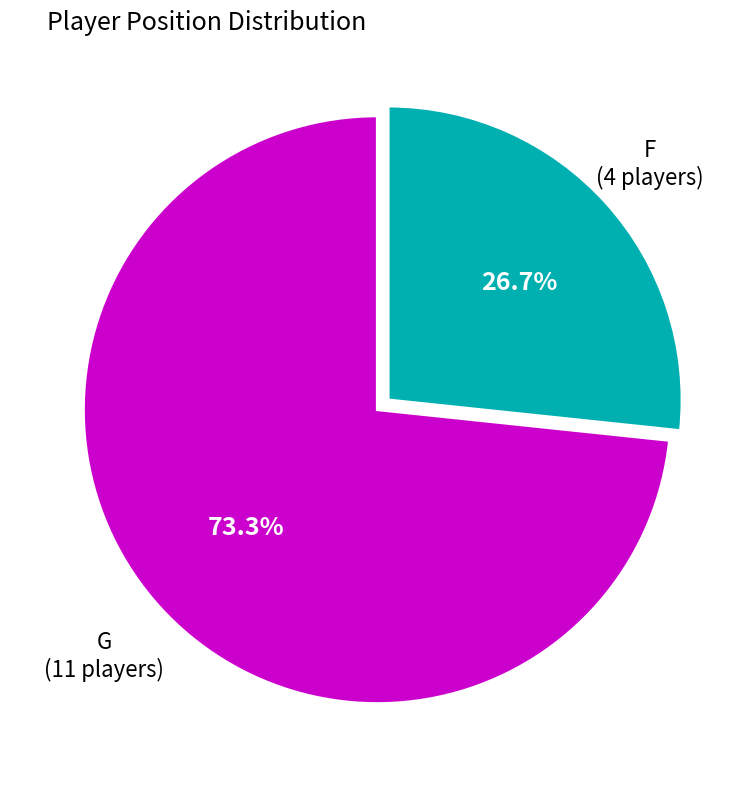

Between F and G, which is larger?

G